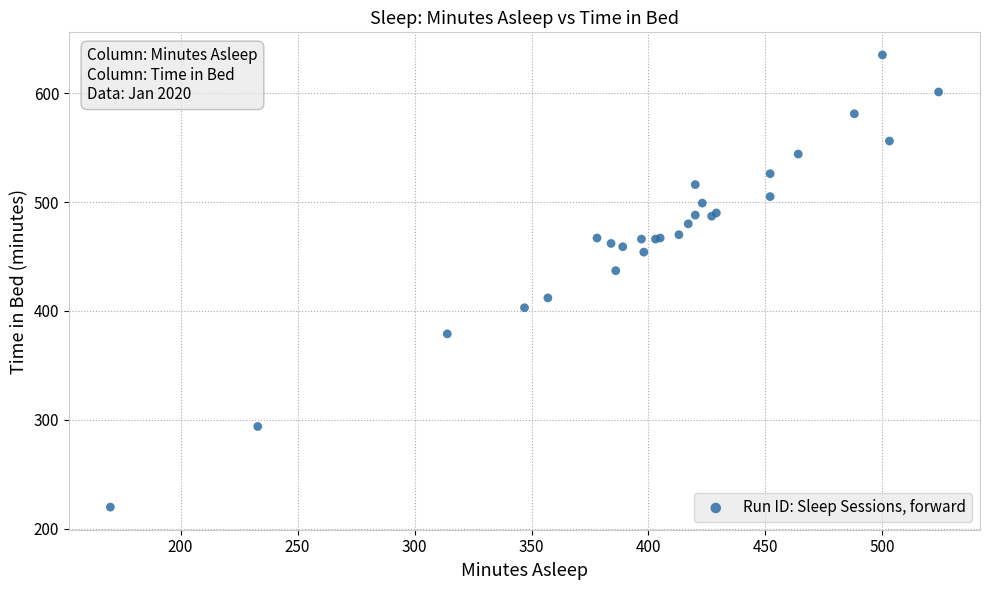

What Y value in the scatter plot is closest to 427?

437